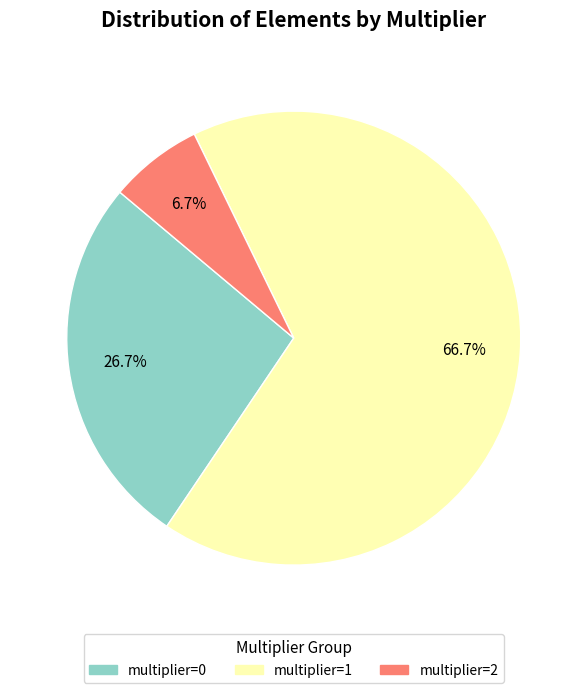

How many segments does this pie chart have?

3